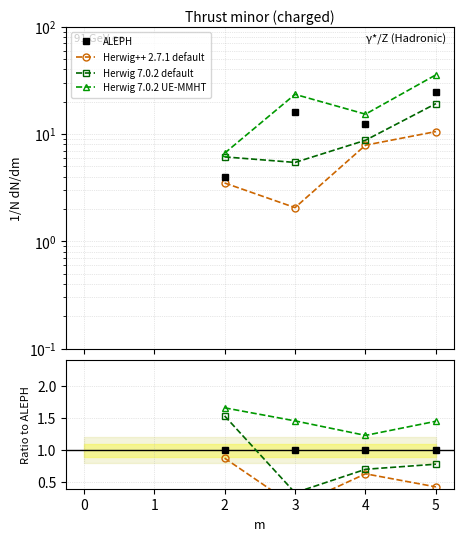

Is this an area chart (filled region under the line)?

No